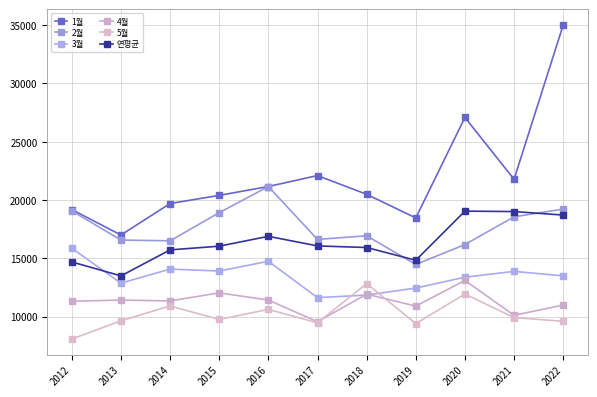

What is the value of the 2월 point at the 4th from the left?

18918